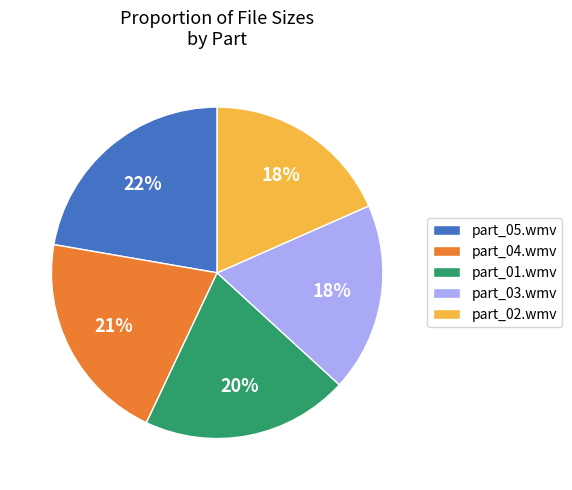

Combined, do part_04.wmv and part_02.wmv account for over 50%?

No